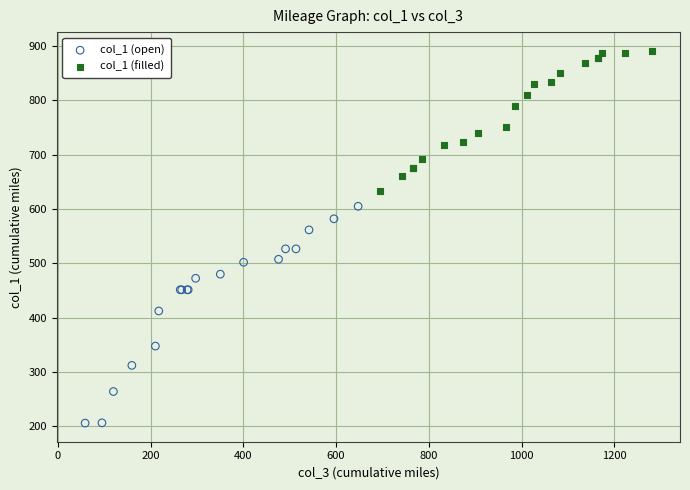

Which series has the largest Y range (max minus min)?

col_1 (open)